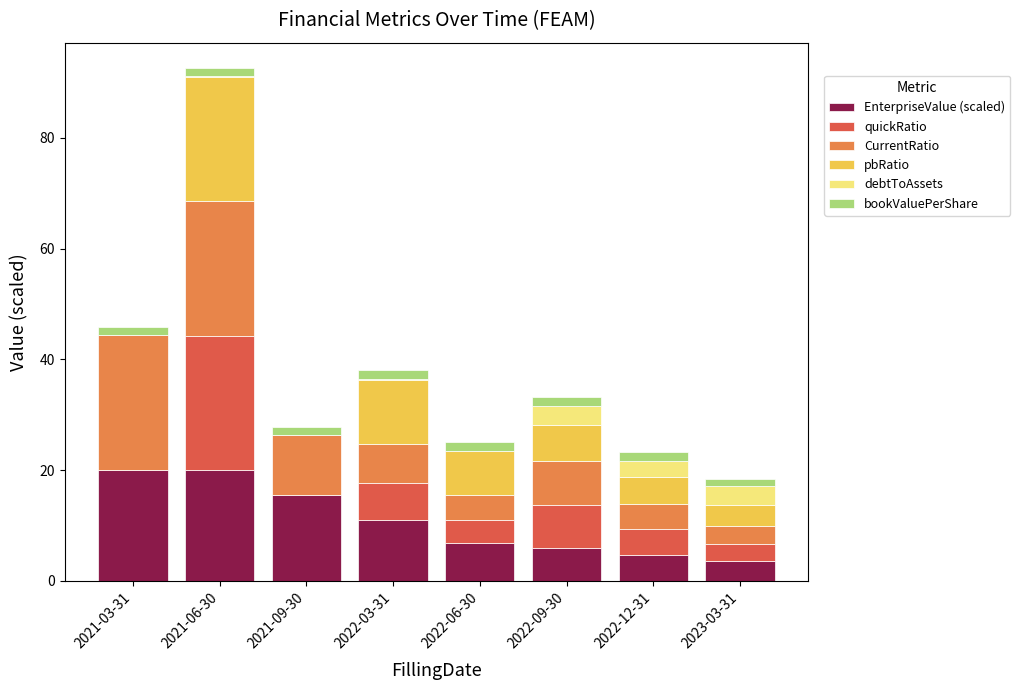

What are all the series names shown in the legend?

EnterpriseValue (scaled), quickRatio, CurrentRatio, pbRatio, debtToAssets, bookValuePerShare